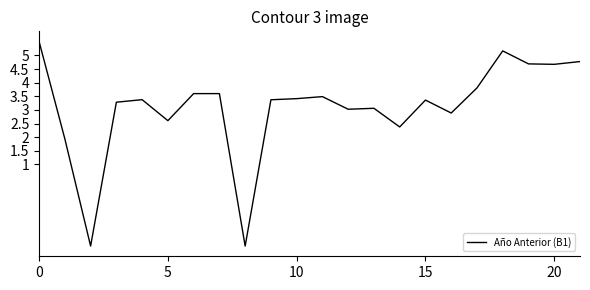

What is the greatest value displayed?

5.5